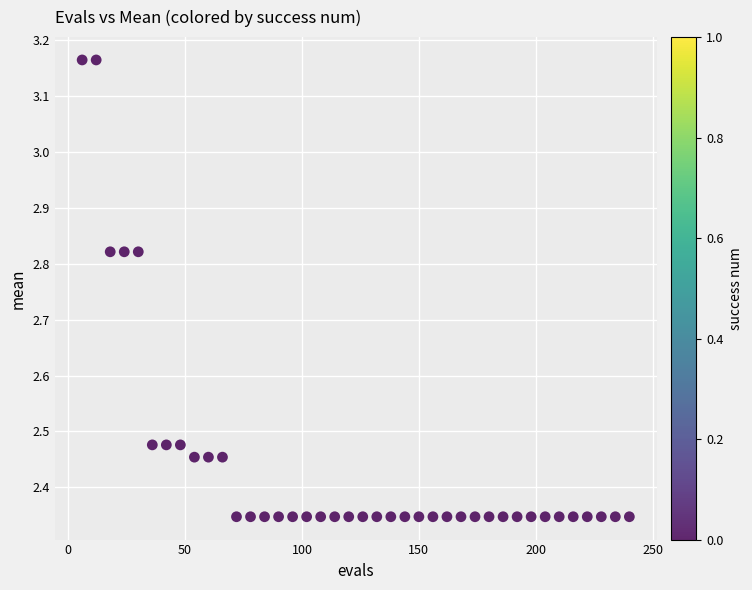

What is the range of X values (max minus min)?

234.0